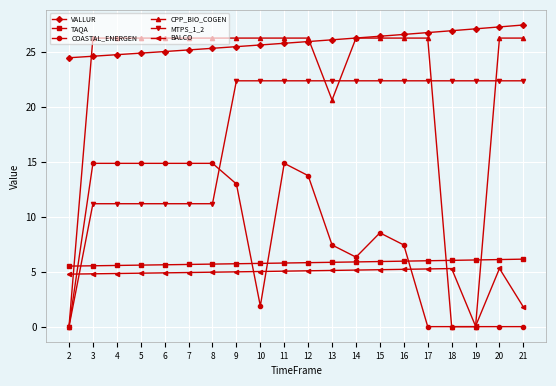

Which series has the largest total across all categories?

VALLUR